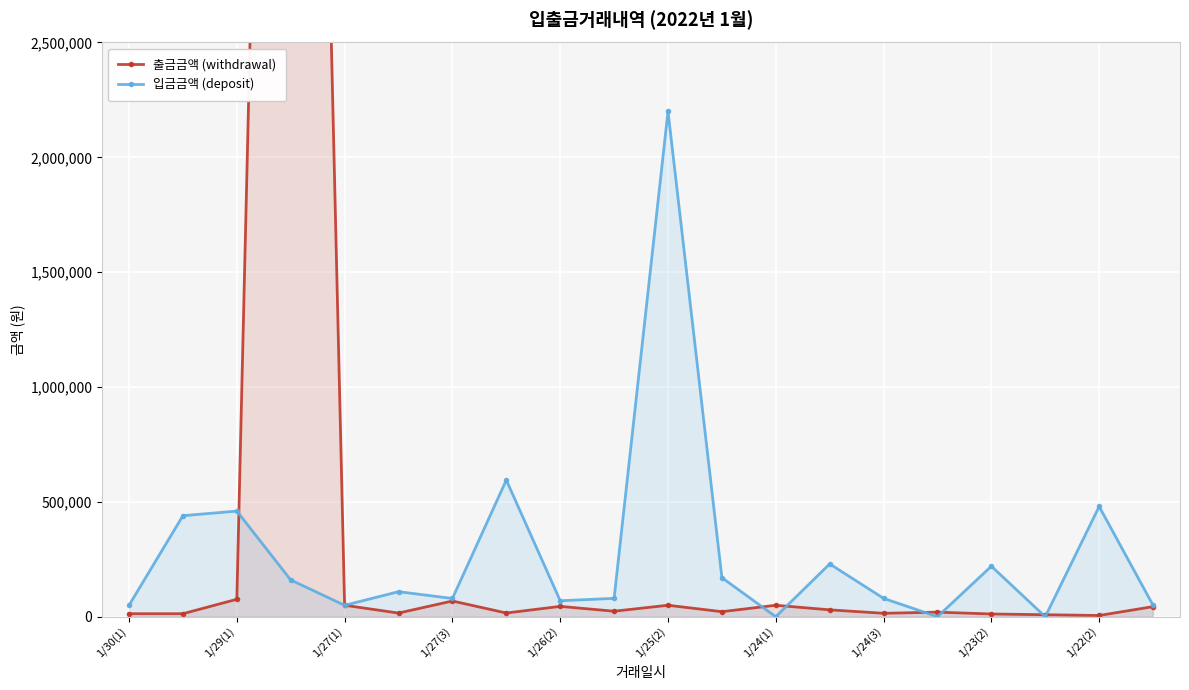

At which label does 입금금액 (deposit) reach its peak?

1/25(2)